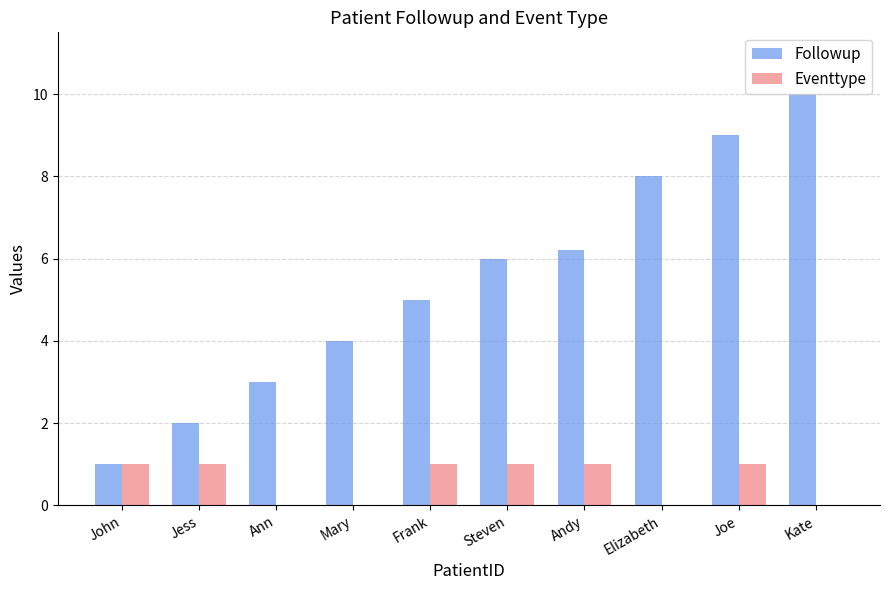

The Eventtype series shows 0.0 at Elizabeth. True or false?

True